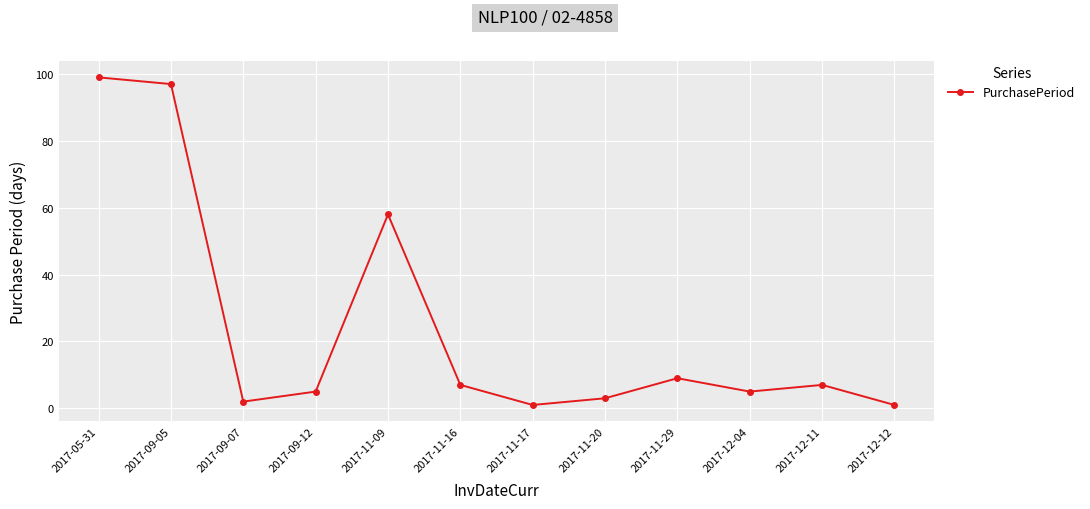

Reading right to left, list all the values displayed in this chart.

1	7	5	9	3	1	7	58	5	2	97	99